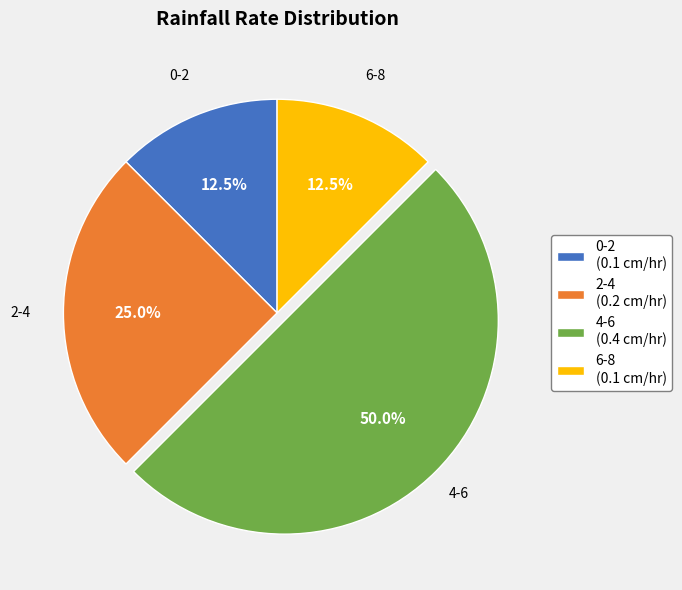

How many segments does this pie chart have?

4